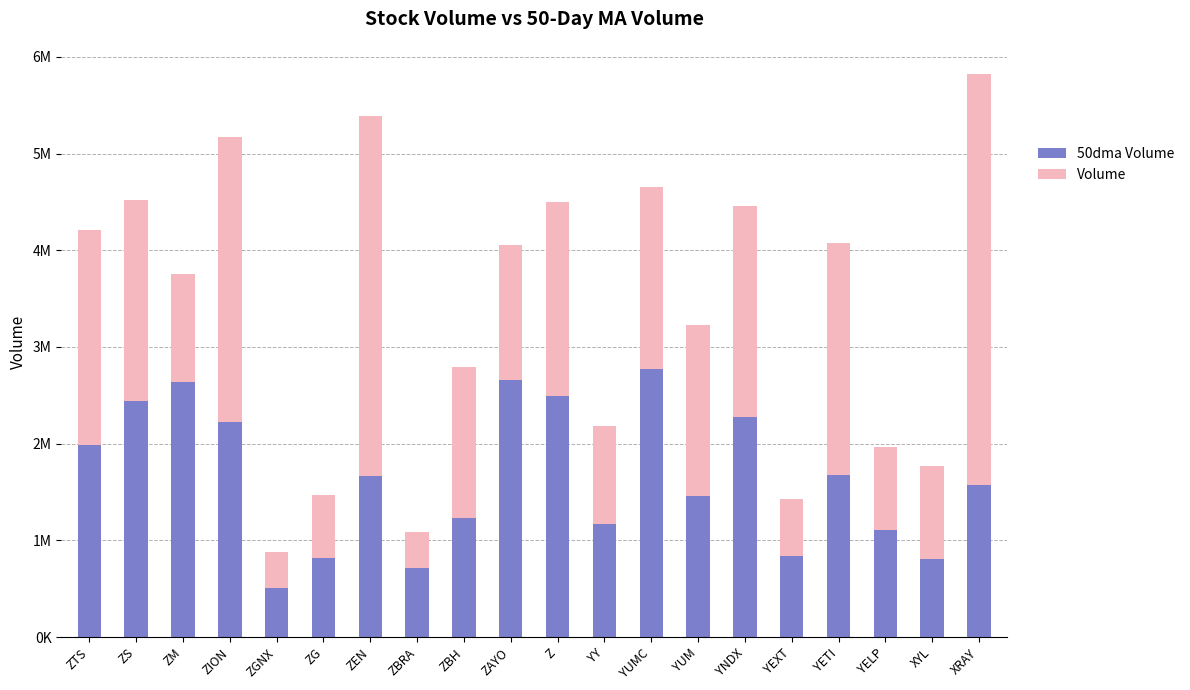

List the labels in order of 50dma Volume value, largest first.

YUMC, ZAYO, ZM, Z, ZS, YNDX, ZION, ZTS, YETI, ZEN, XRAY, YUM, ZBH, YY, YELP, YEXT, ZG, XYL, ZBRA, ZGNX